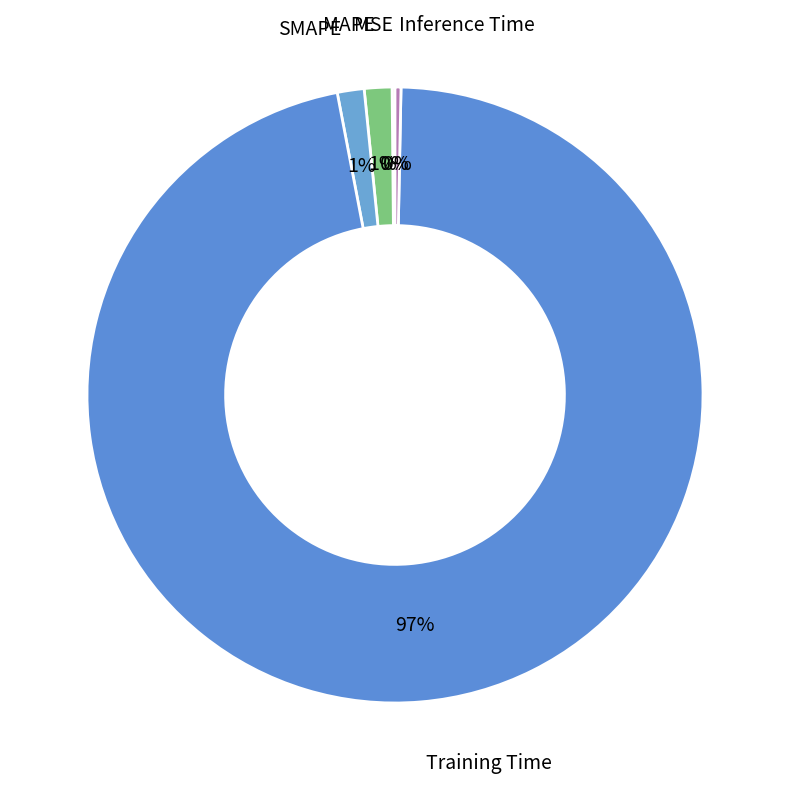

To the nearest percent, what is the average slice percentage?

20%